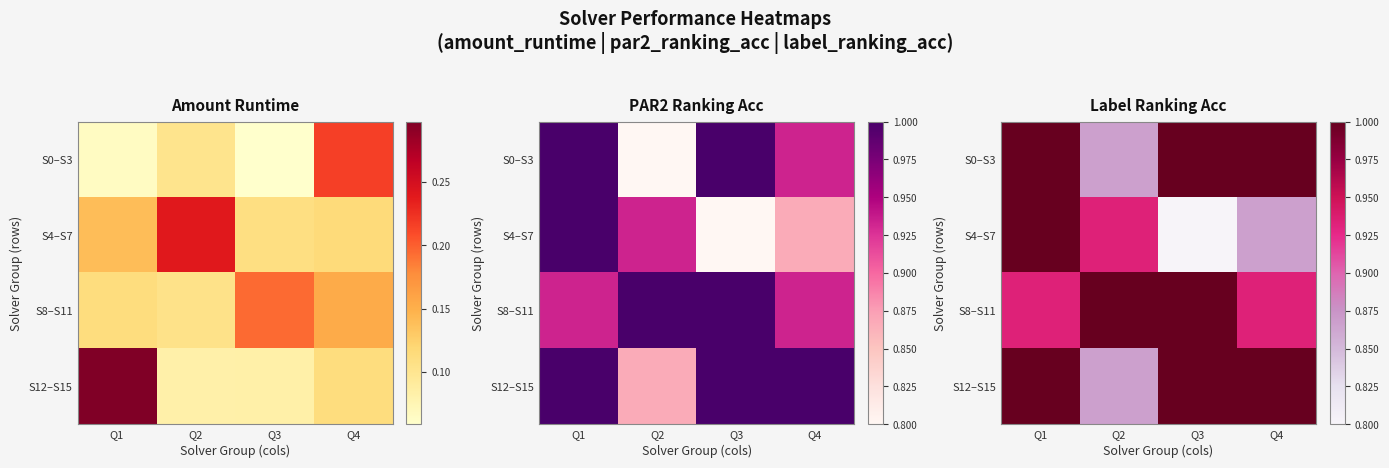

The S4–S7 series shows 0.8 at Q3. True or false?

True